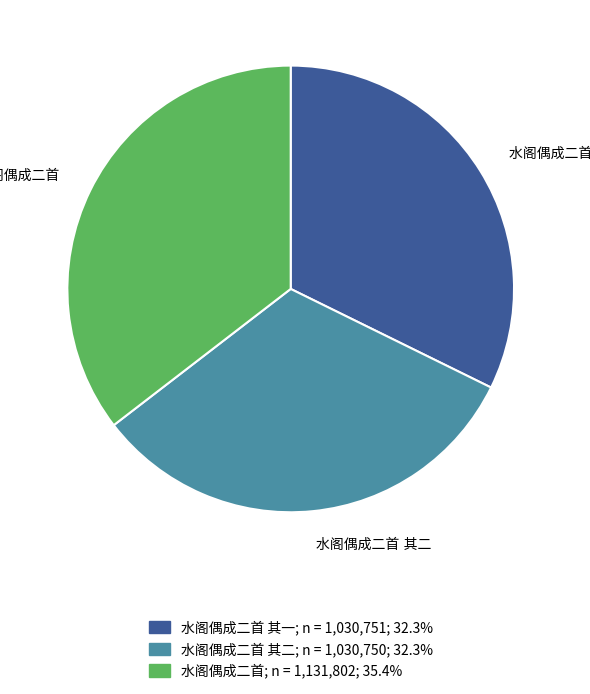

Is there any slice that represents more than half of the pie?

No